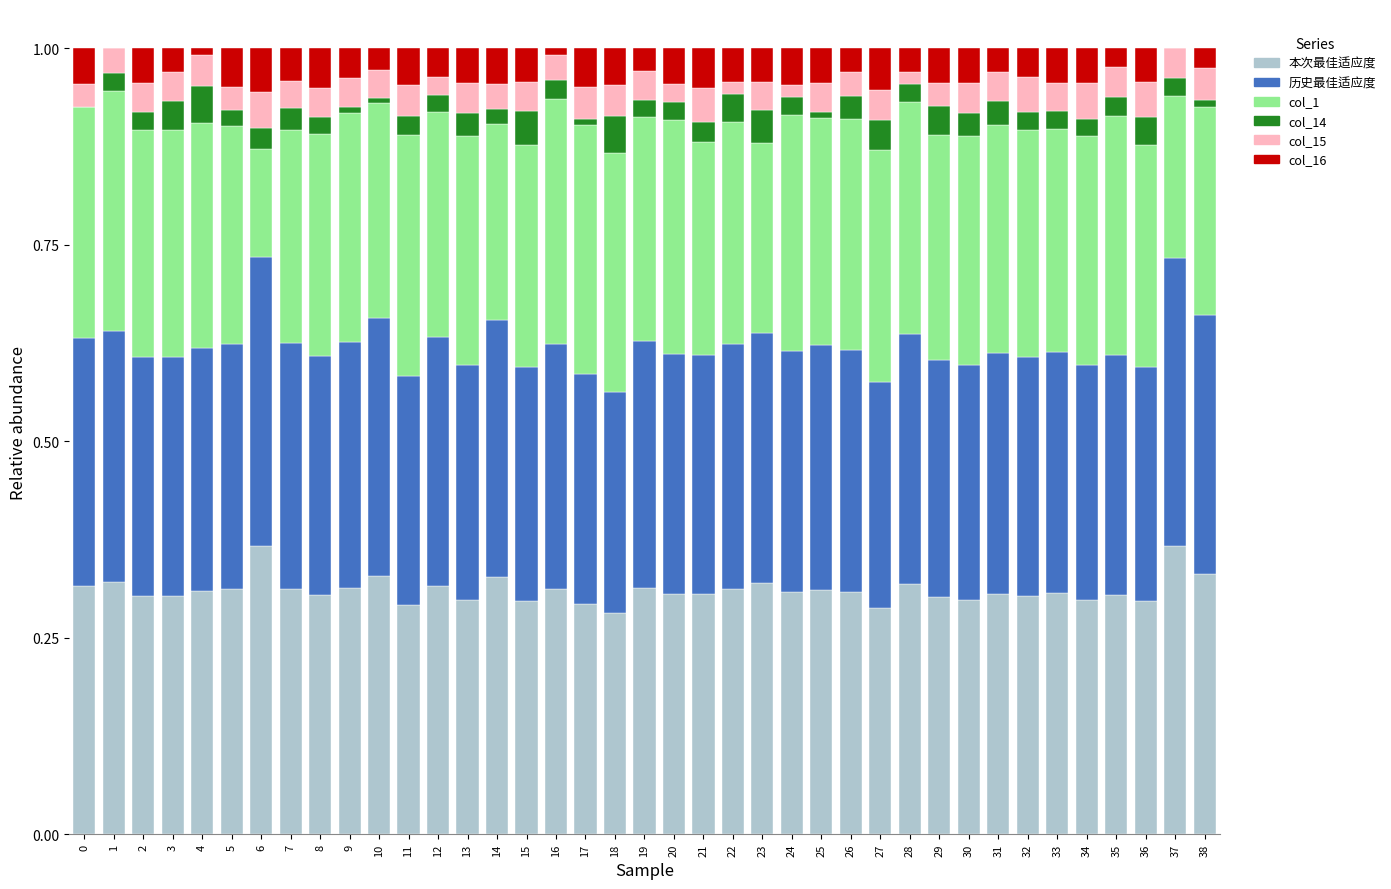

What is the sum of all 本次最佳适应度 values?

12.1